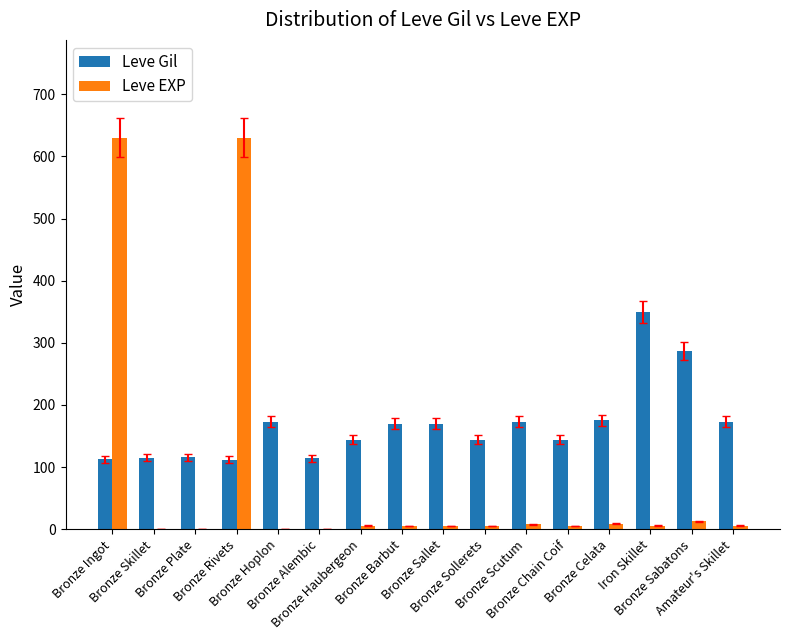

Which series has the largest total across all categories?

Leve Gil